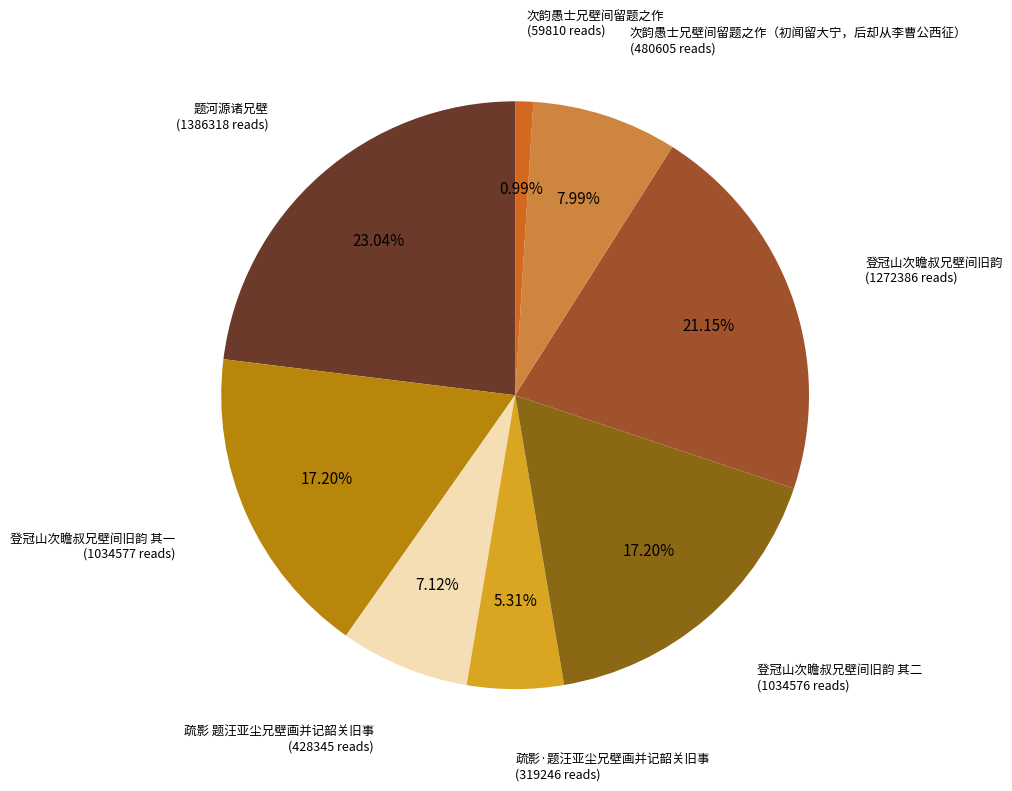

Count the number of slices in the pie.

8